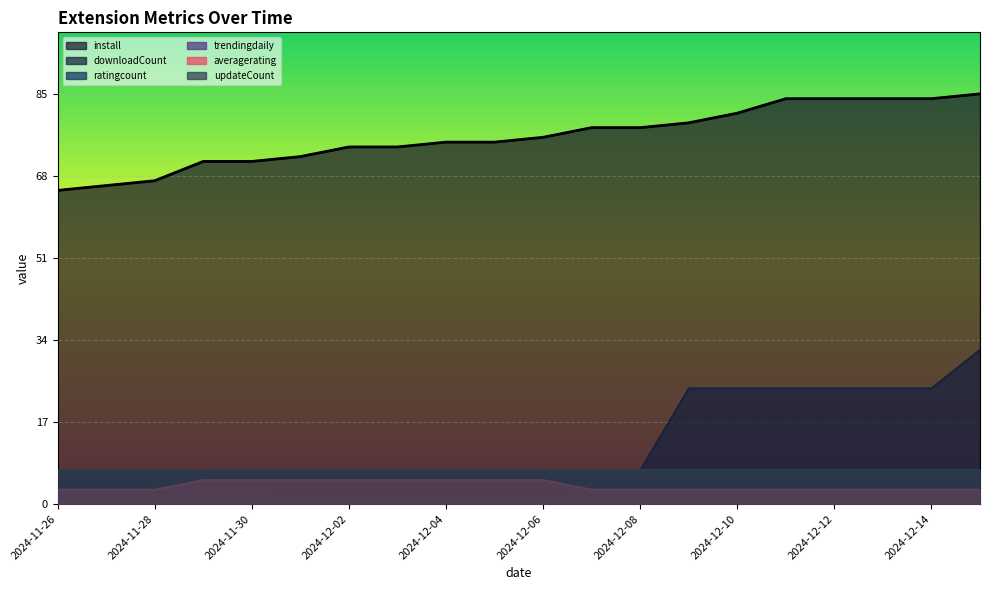

True or false: averagerating and install intersect in this chart.

False